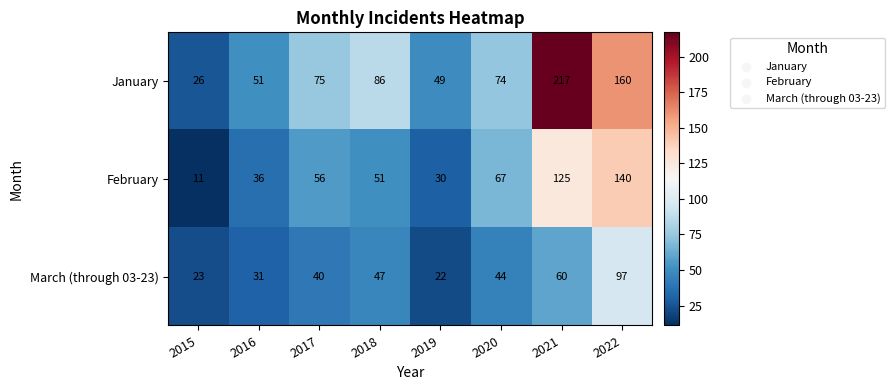

What is the difference between the second highest and minimum values in the January series?

134